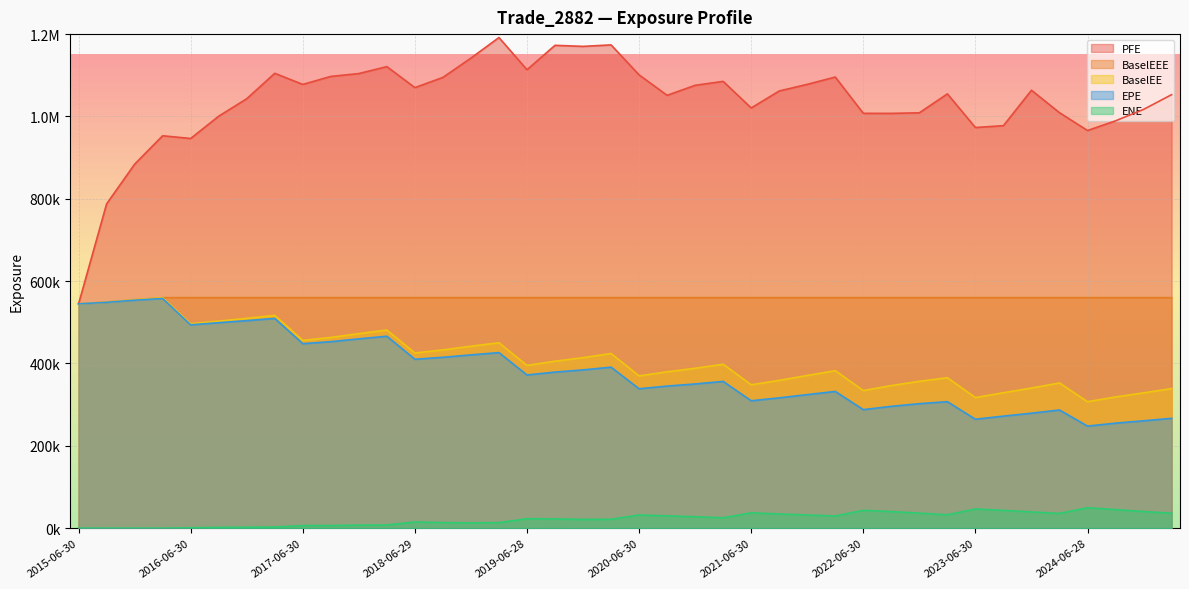

How many categories are shown in the chart?

40